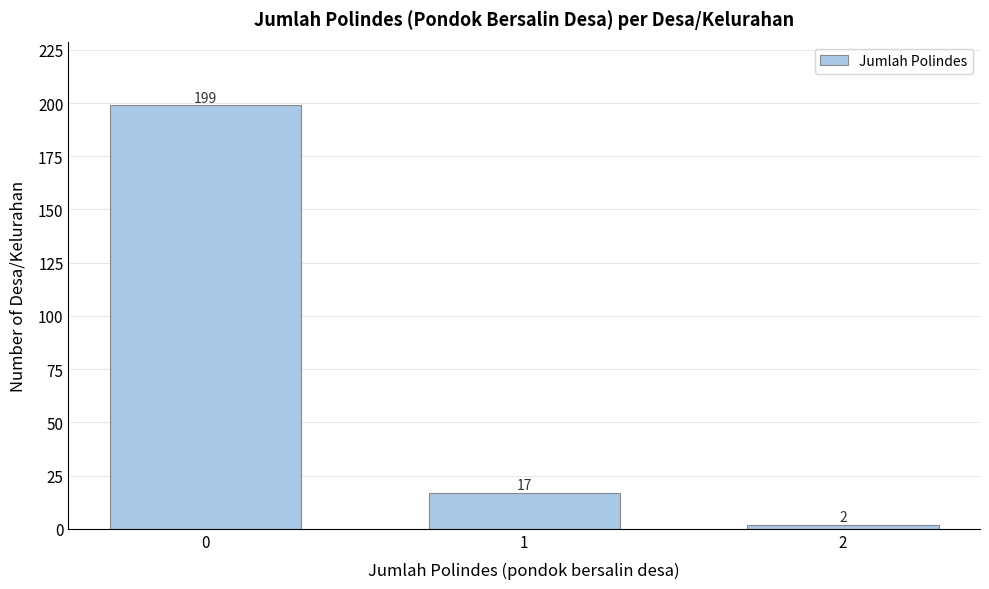

Reading left to right, what are all the values shown in this chart?

0=199	1=17	2=2